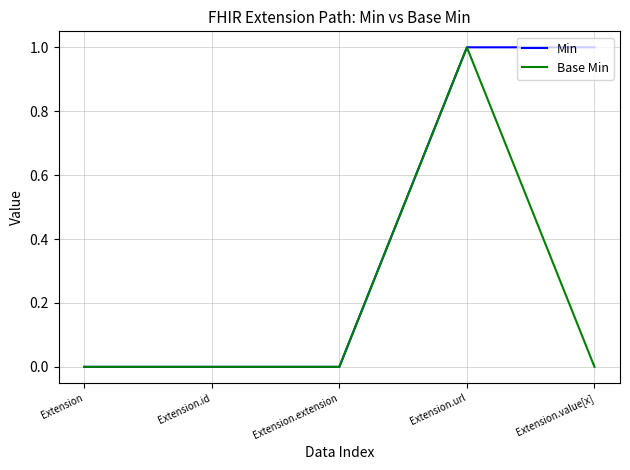

What position from the right is Extension.extension?

3